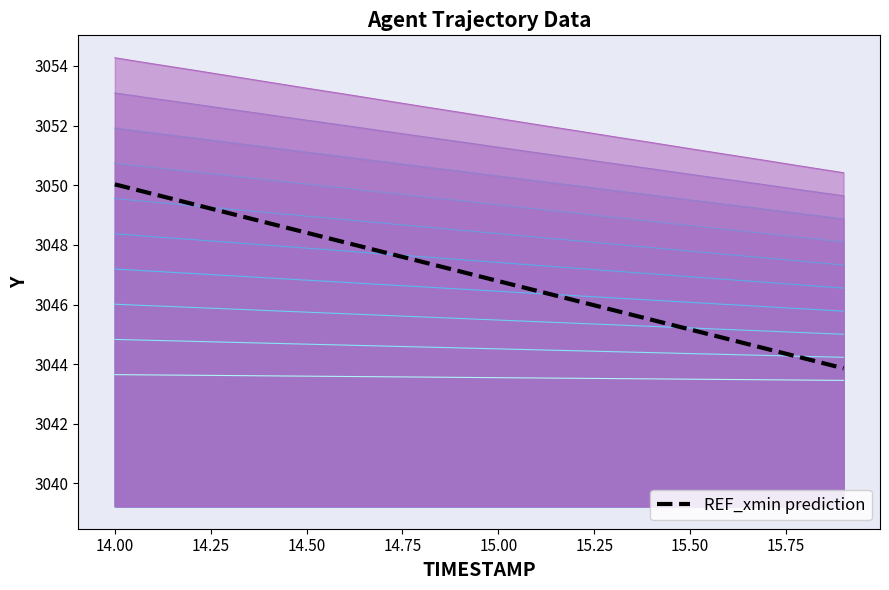

True or false: TIMESTAMP and Y intersect in this chart.

False